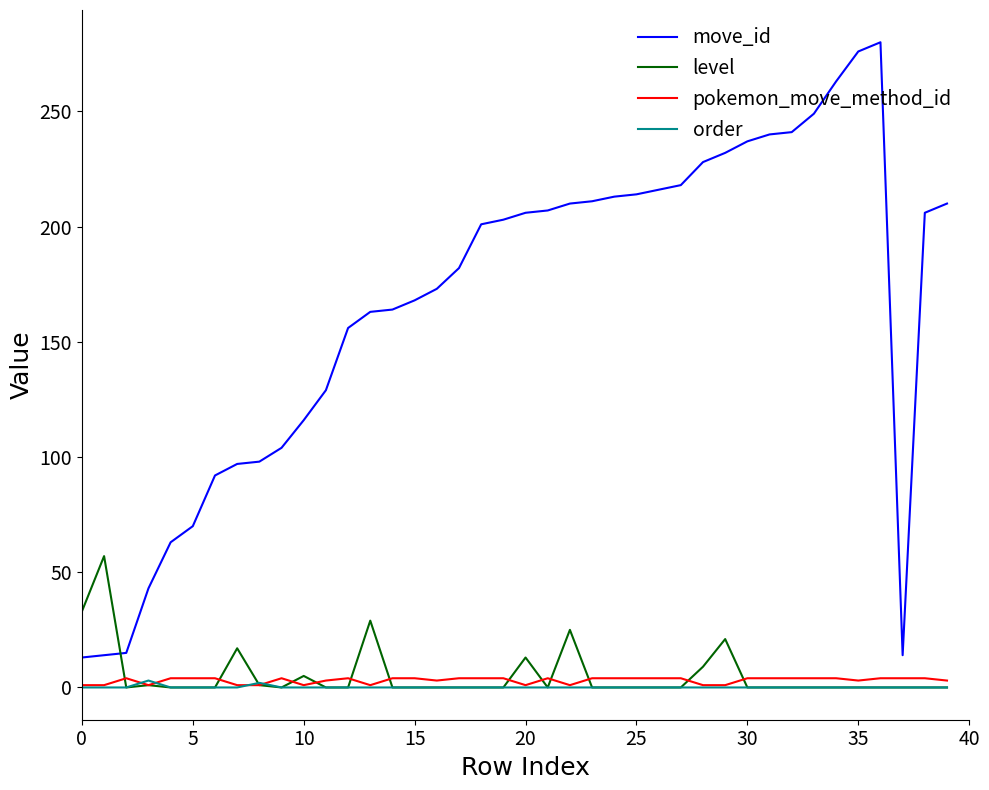

Which series has the largest total across all categories?

move_id